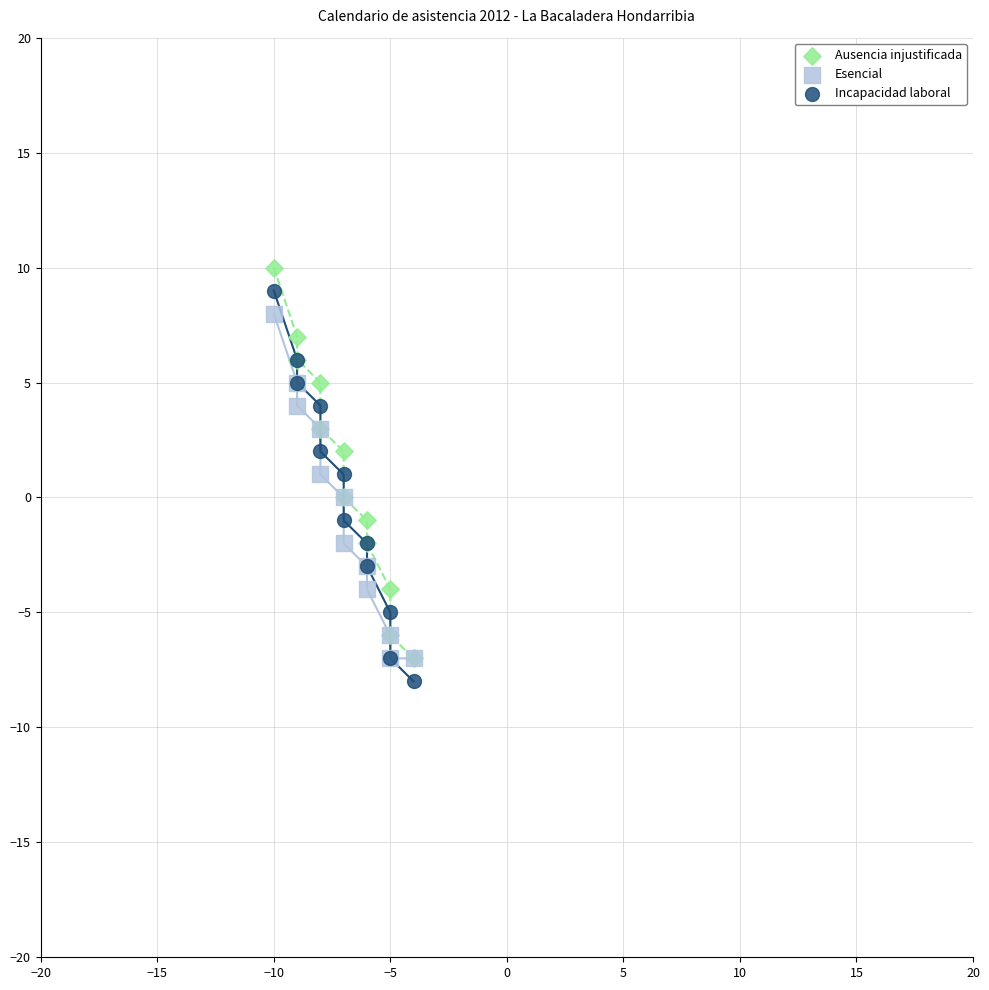

What are all the series names shown in the legend?

Ausencia injustificada, Esencial, Incapacidad laboral